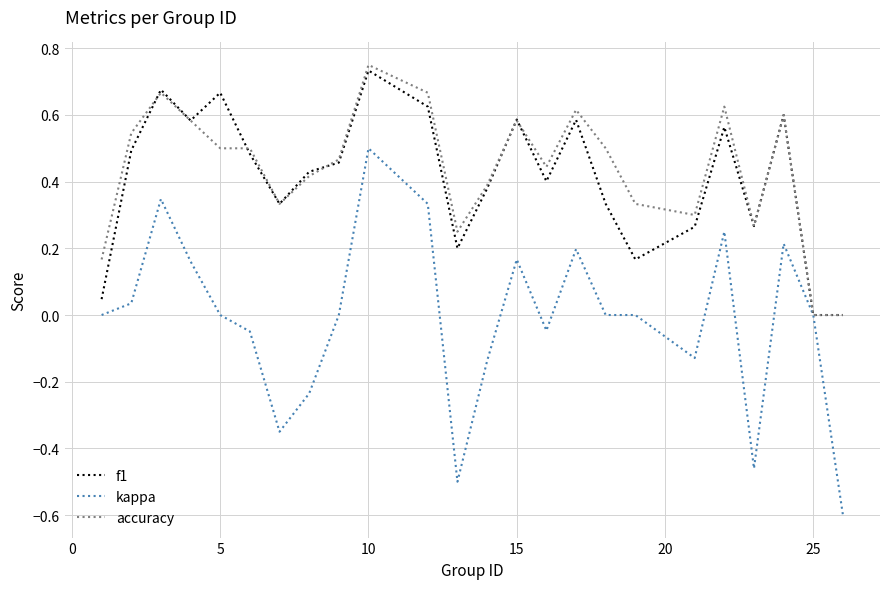

What is the smallest value displayed?

-0.6